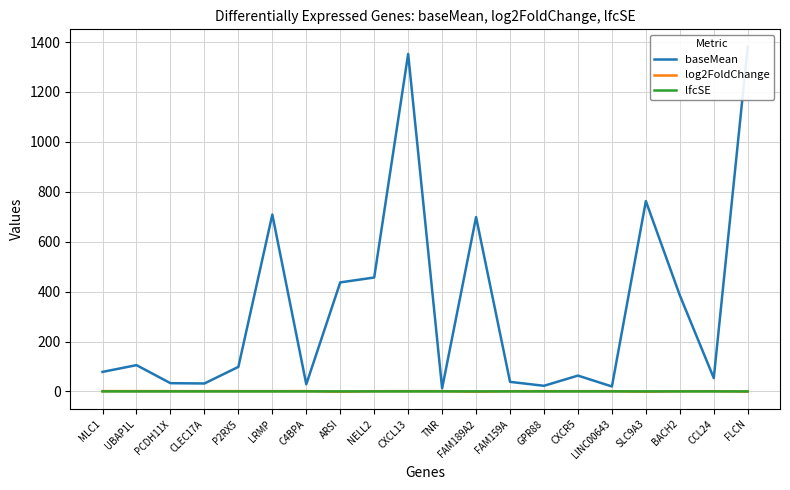

What is the label of the 15th point from the left?

CXCR5